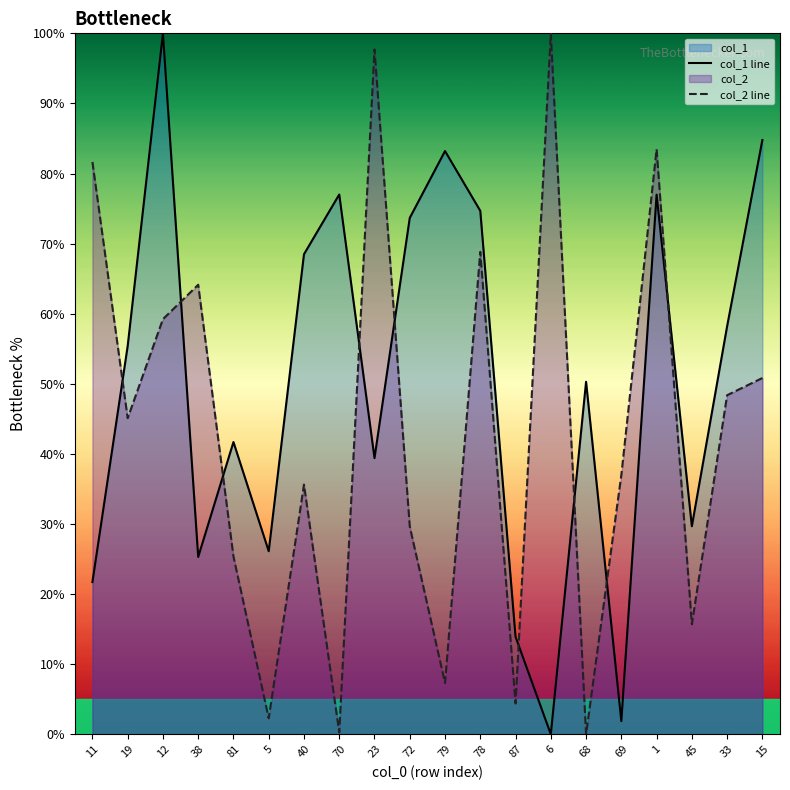

True or false: col_1 line and col_2 line cross at least once.

True